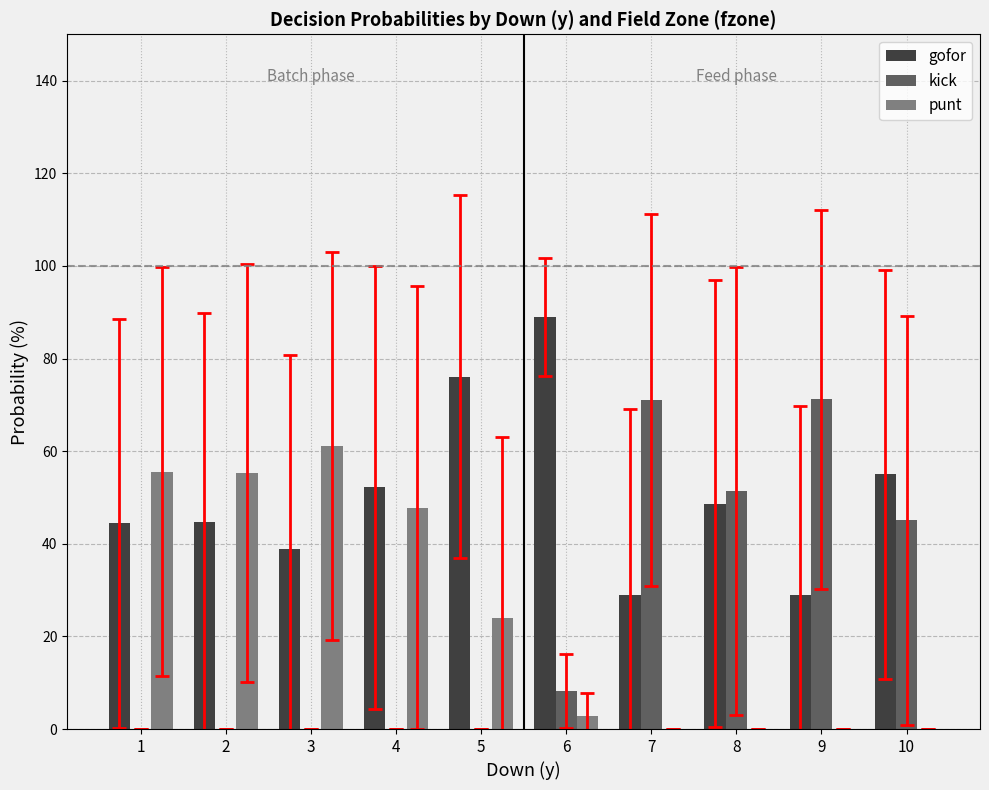

At which category does the chart reach its peak across all series?

6